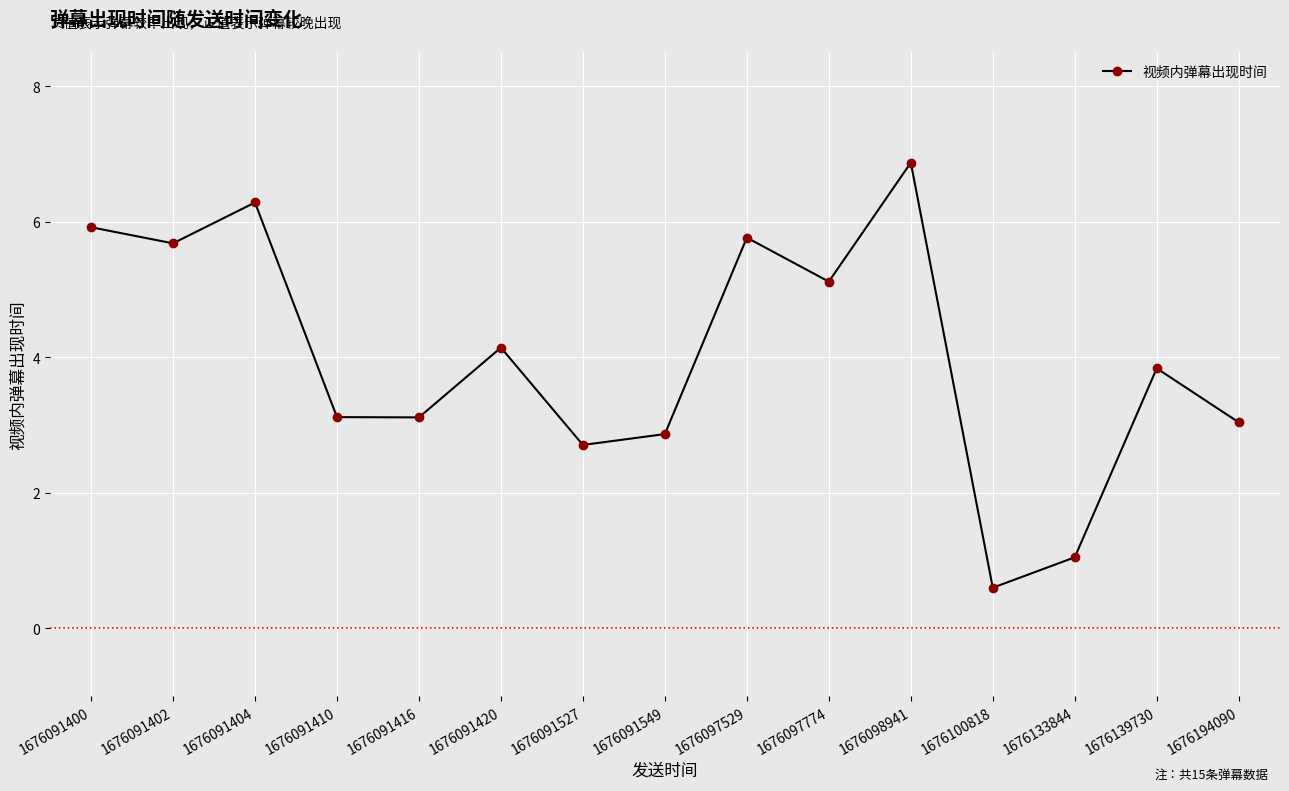

What is the smallest value displayed?

0.6